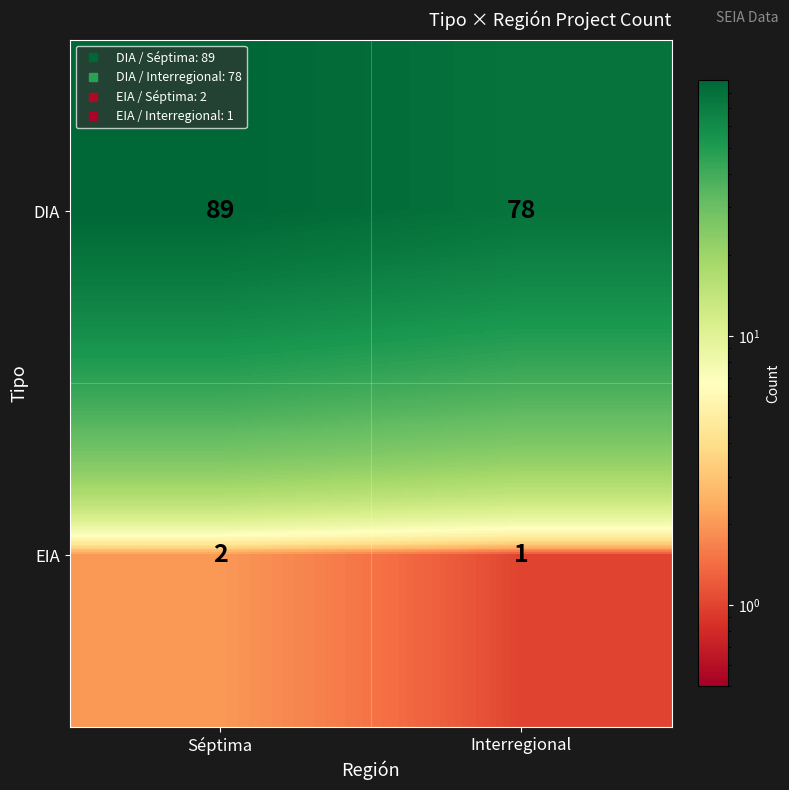

At which label is EIA closest to 1?

Interregional